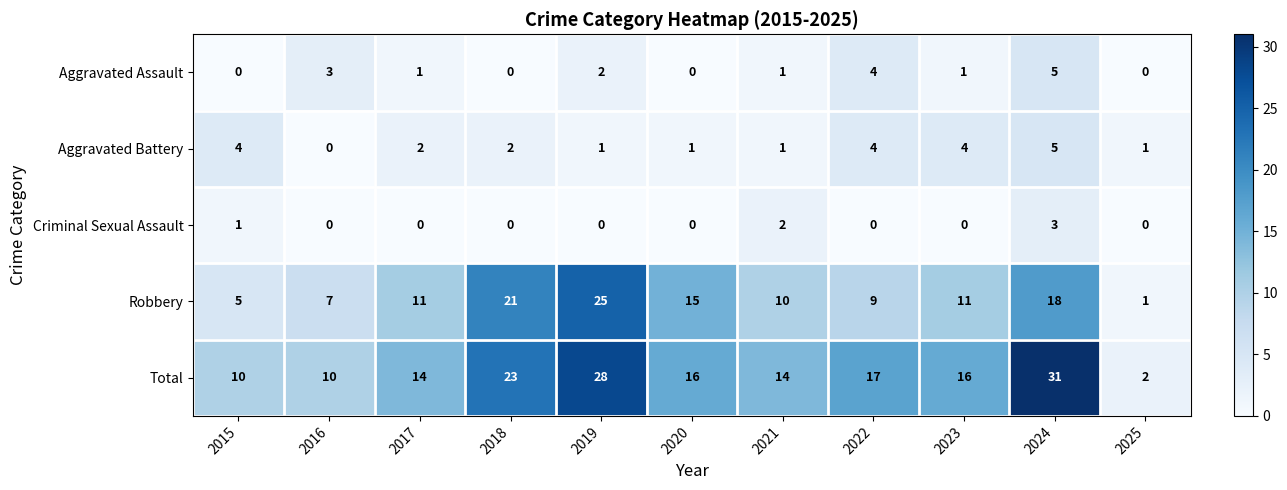

At 2019, list the series in order from largest to smallest.

Total, Robbery, Aggravated Assault, Aggravated Battery, Criminal Sexual Assault